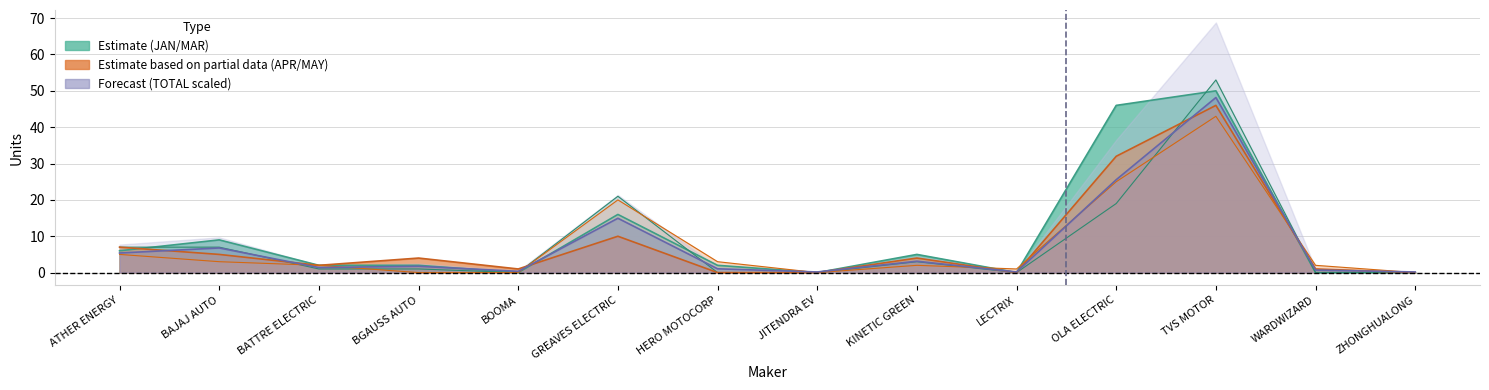

The MAR series shows 10.4 at BAJAJ AUTO. True or false?

False